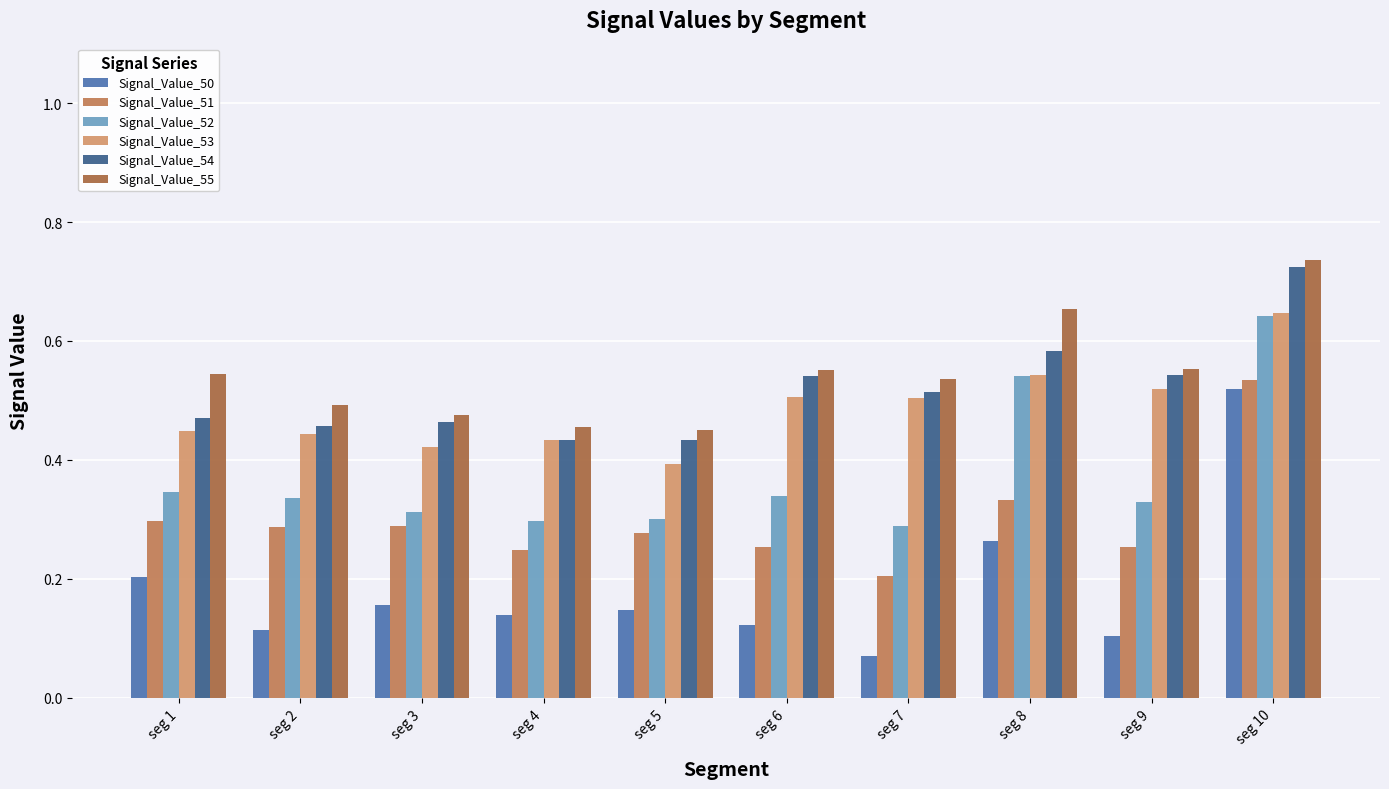

Reading left to right, transcribe all the data shown in this chart.

Signal_Value_50: seg 1=0.2	seg 2=0.1	seg 3=0.2	seg 4=0.1	seg 5=0.1	seg 6=0.1	seg 7=0.1	seg 8=0.3	seg 9=0.1	seg 10=0.5
Signal_Value_51: seg 1=0.3	seg 2=0.3	seg 3=0.3	seg 4=0.2	seg 5=0.3	seg 6=0.3	seg 7=0.2	seg 8=0.3	seg 9=0.3	seg 10=0.5
Signal_Value_52: seg 1=0.3	seg 2=0.3	seg 3=0.3	seg 4=0.3	seg 5=0.3	seg 6=0.3	seg 7=0.3	seg 8=0.5	seg 9=0.3	seg 10=0.6
Signal_Value_53: seg 1=0.4	seg 2=0.4	seg 3=0.4	seg 4=0.4	seg 5=0.4	seg 6=0.5	seg 7=0.5	seg 8=0.5	seg 9=0.5	seg 10=0.6
Signal_Value_54: seg 1=0.5	seg 2=0.5	seg 3=0.5	seg 4=0.4	seg 5=0.4	seg 6=0.5	seg 7=0.5	seg 8=0.6	seg 9=0.5	seg 10=0.7
Signal_Value_55: seg 1=0.5	seg 2=0.5	seg 3=0.5	seg 4=0.5	seg 5=0.5	seg 6=0.6	seg 7=0.5	seg 8=0.7	seg 9=0.6	seg 10=0.7